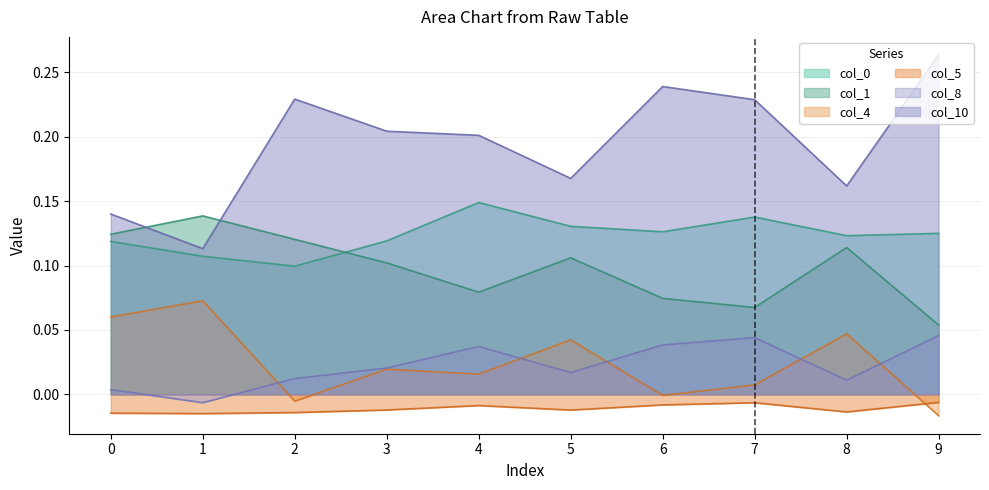

Rank the series at 0 from highest to lowest value.

col_10, col_1, col_0, col_4, col_8, col_5